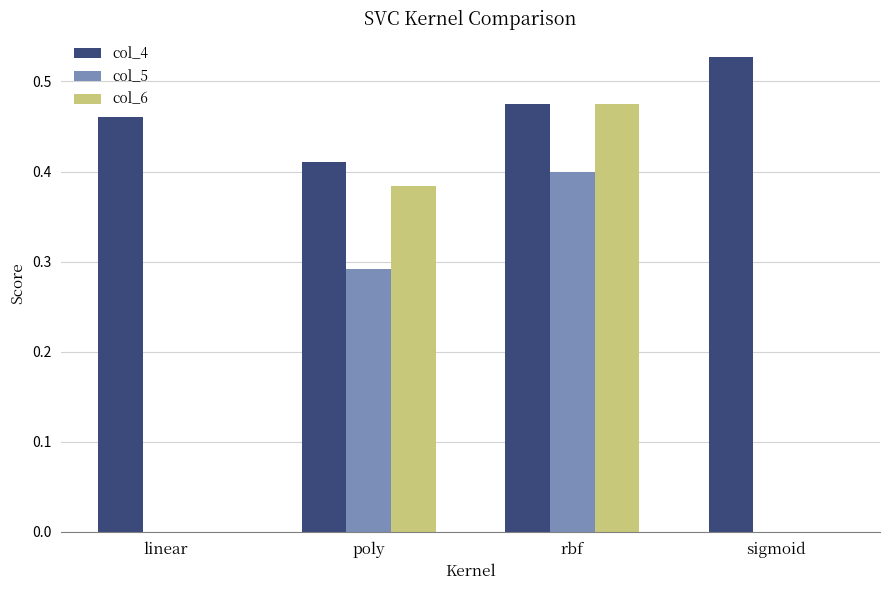

Between poly and sigmoid, which series saw the biggest shift?

col_6